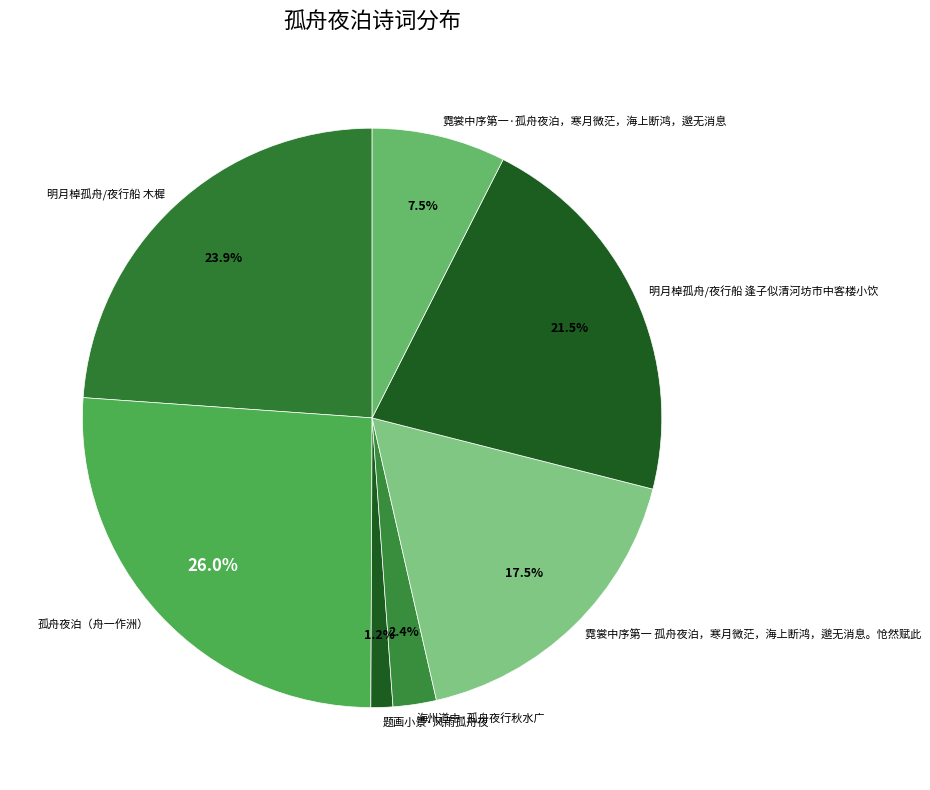

Which has a higher value, 明月棹孤舟/夜行船 逢子似清河坊市中客楼小饮 or 海州道中·孤舟夜行秋水广?

明月棹孤舟/夜行船 逢子似清河坊市中客楼小饮